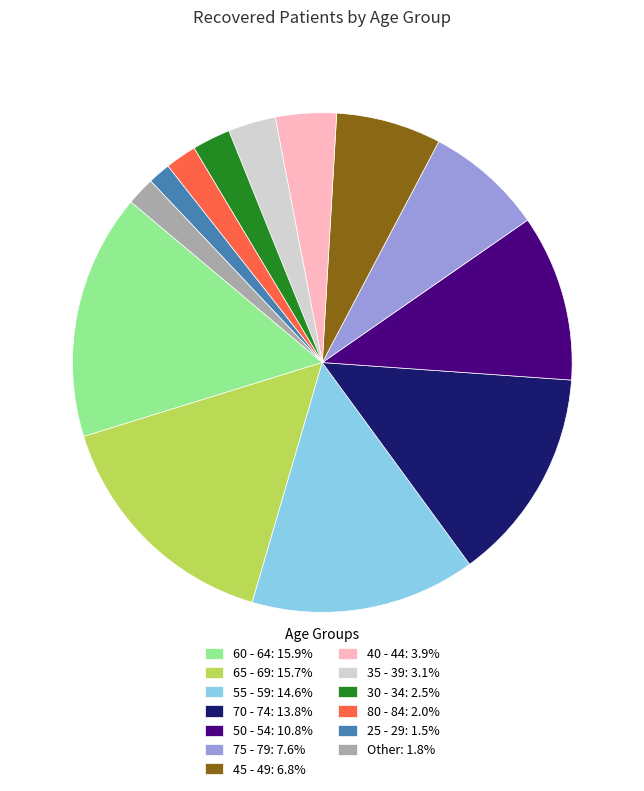

Is there any slice that represents more than half of the pie?

No